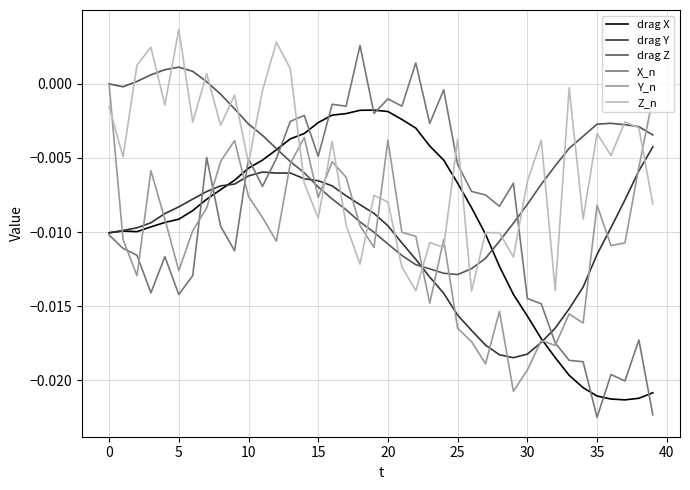

Which series ends up on top after the final intersection of drag Y and Z_n?

drag Y